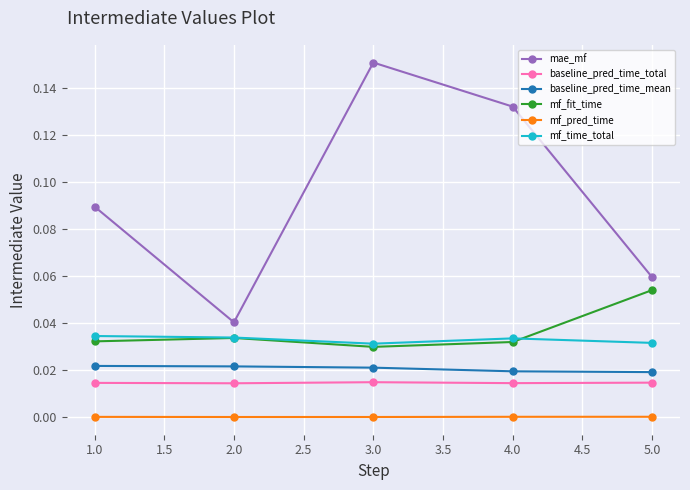

What are all the series names shown in the legend?

mae_mf, baseline_pred_time_total, baseline_pred_time_mean, mf_fit_time, mf_pred_time, mf_time_total